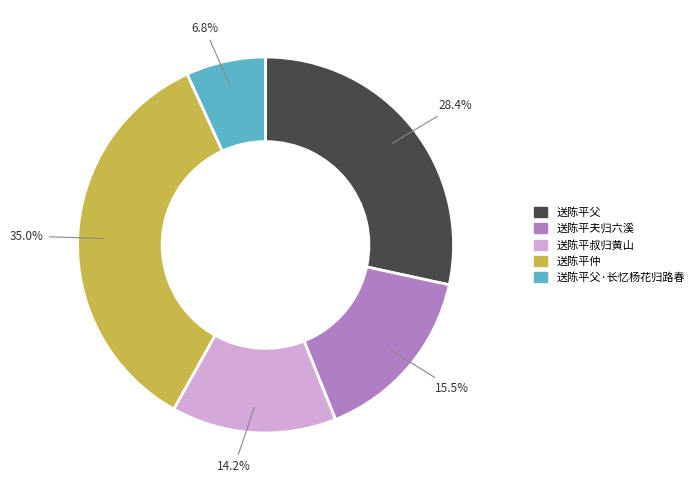

Which has a higher value, 送陈平父·长忆杨花归路春 or 送陈平父?

送陈平父